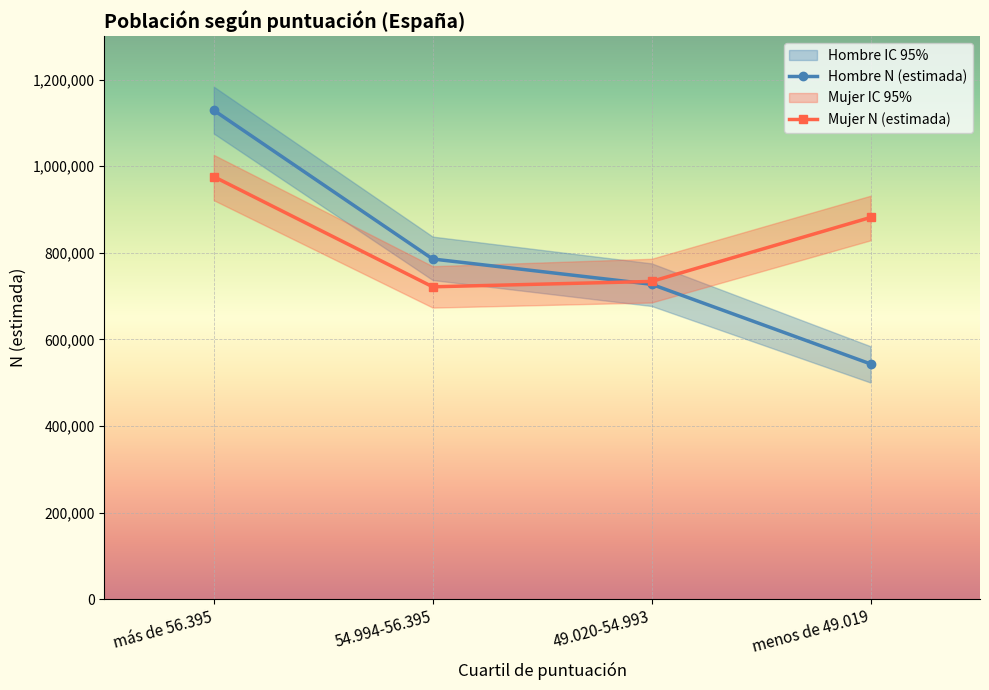

True or false: Hombre N (lím inf IC) and Mujer N (estimada) intersect in this chart.

True